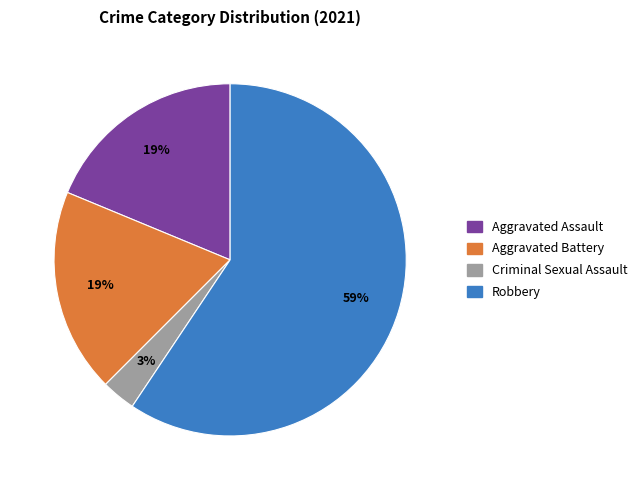

Do Criminal Sexual Assault and Aggravated Assault together represent more than half of the pie?

No